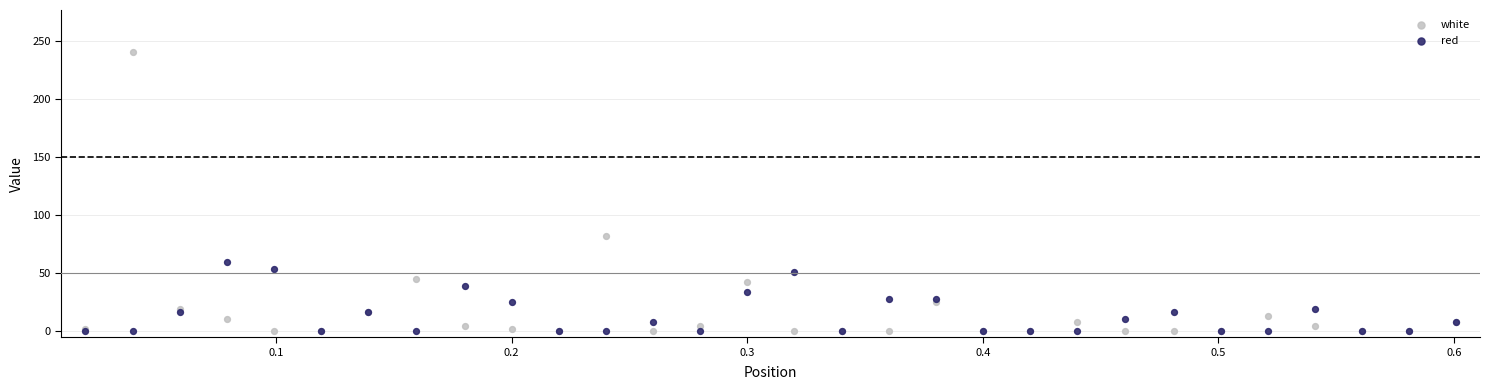

Which series contains the highest Y value?

white